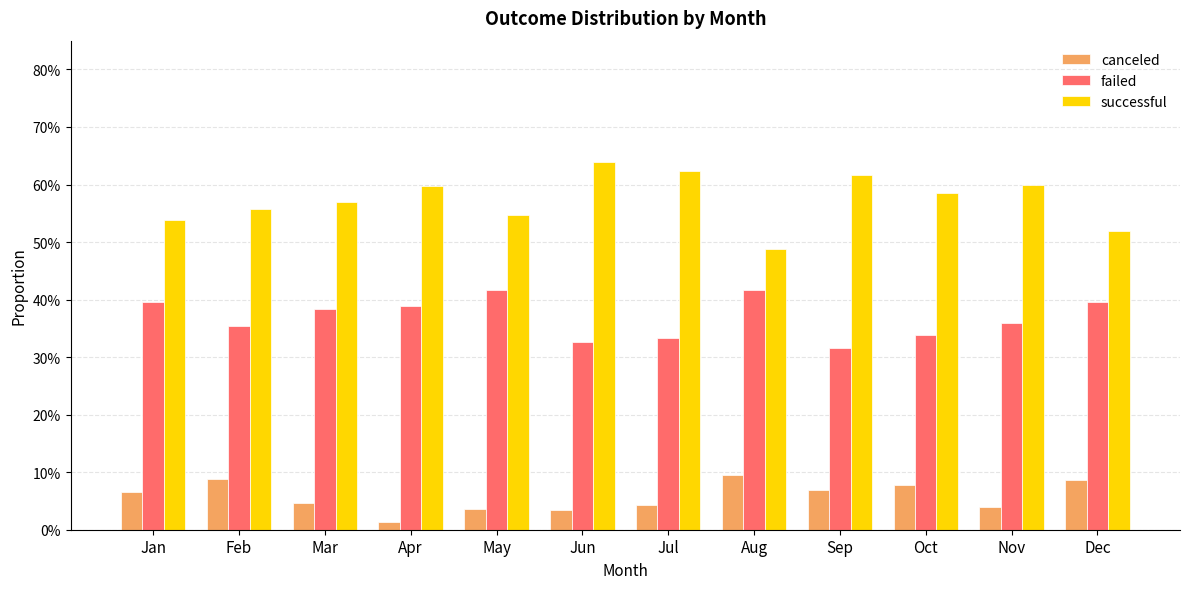

Rank the series at Jan from highest to lowest value.

successful, failed, canceled